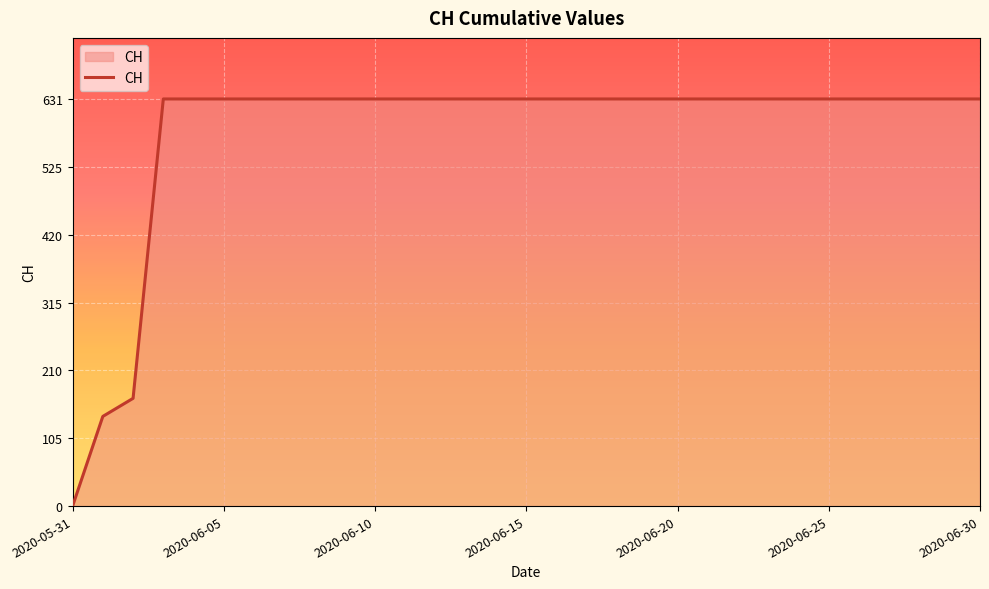

What is the greatest value displayed?

631